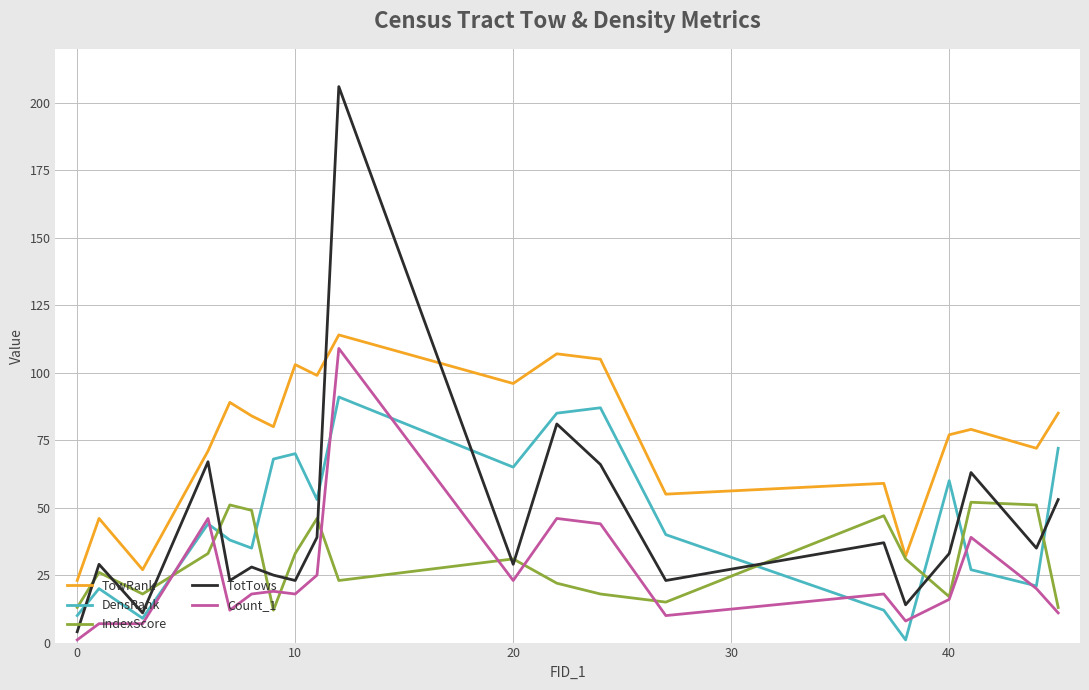

Which series has the largest range (max minus min)?

TotTows